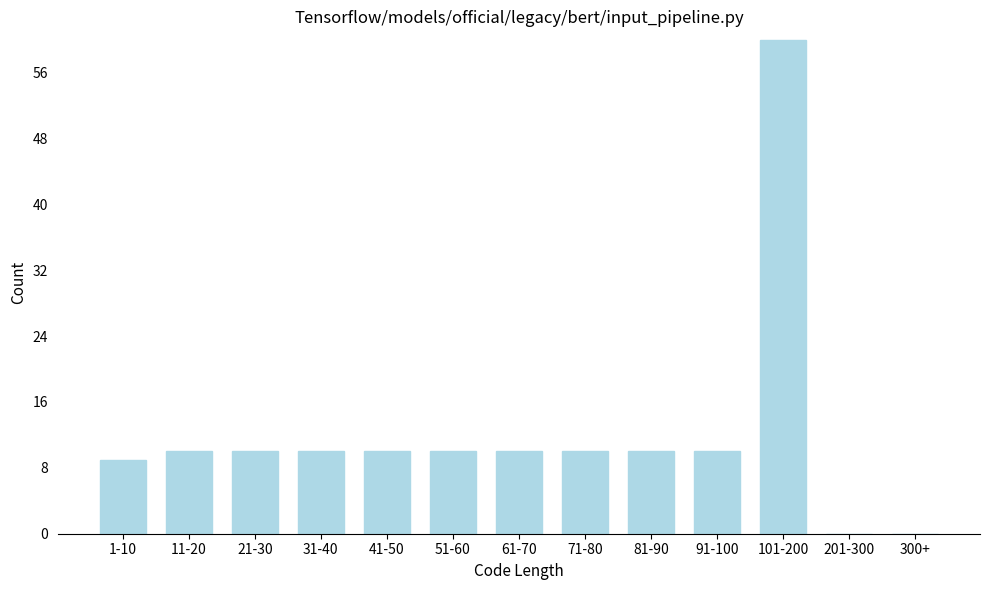

Reading left to right, transcribe all the data shown in this chart.

1-10=9	11-20=10	21-30=10	31-40=10	41-50=10	51-60=10	61-70=10	71-80=10	81-90=10	91-100=10	101-200=60	201-300=0	300+=0